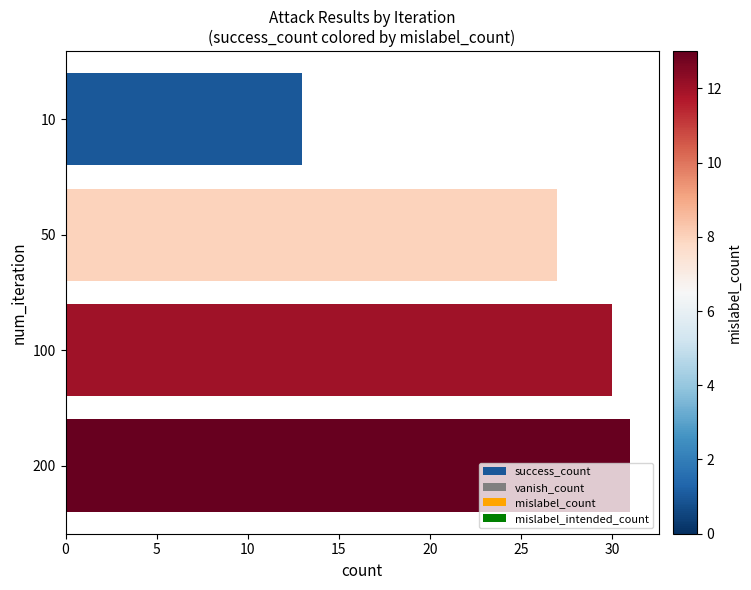

What is the approximate value at 10, to the nearest 5?

15